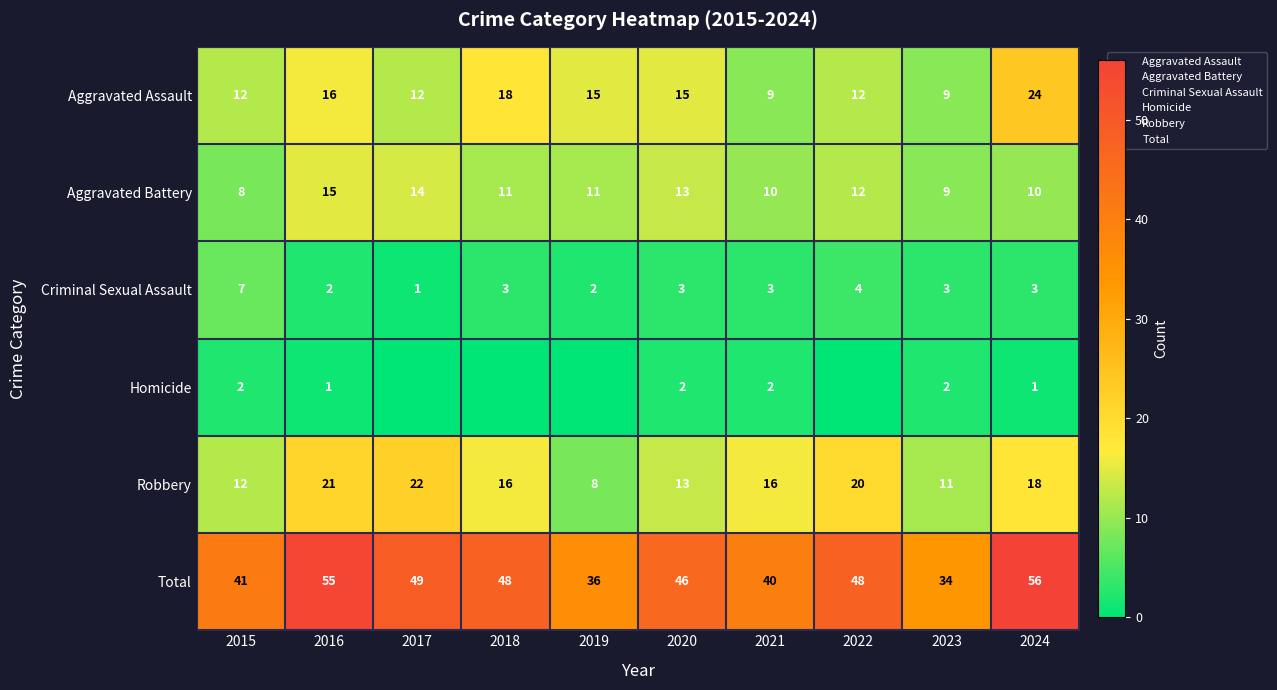

What is the sum of the Criminal Sexual Assault values at 2017 and 2021?

4